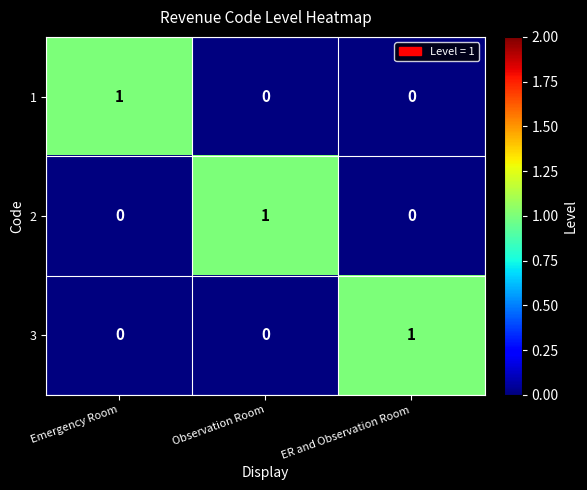

The value of 3 at ER and Observation Room is 1. True or false?

True